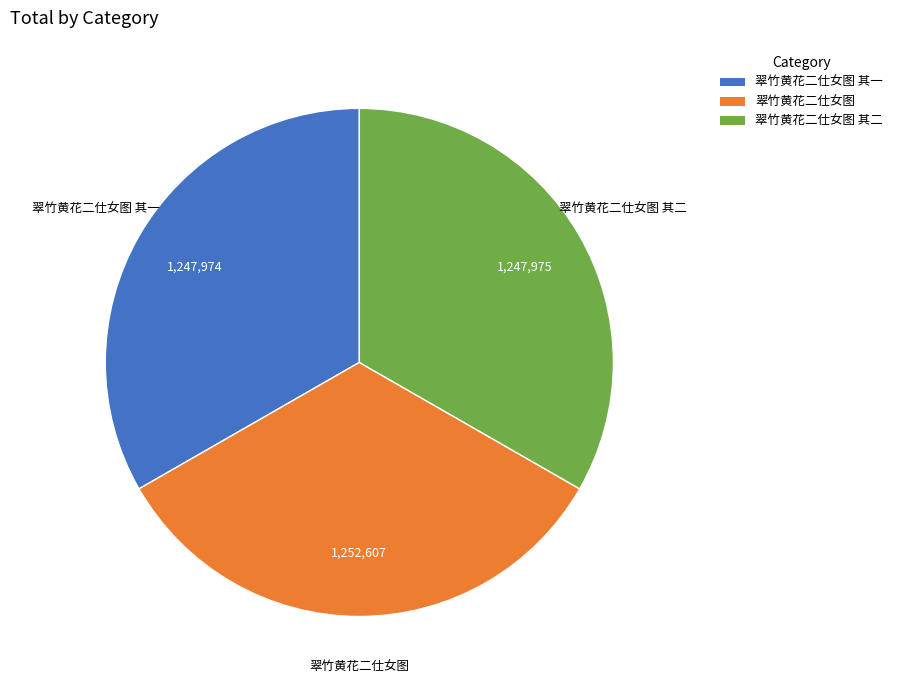

Approximately how many times larger is the value at 翠竹黄花二仕女图 compared to 翠竹黄花二仕女图 其二?

1.0